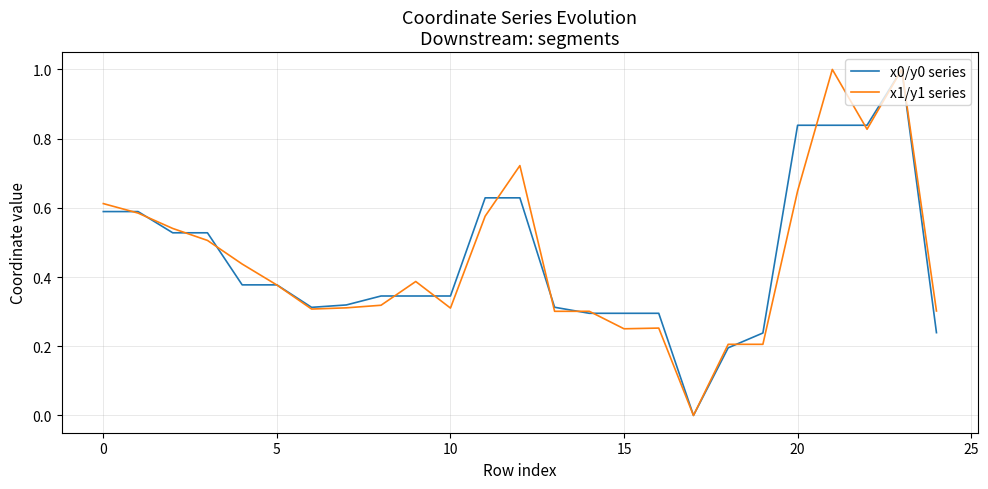

True or false: x1/y1 series has more than 0 interior local peaks.

True